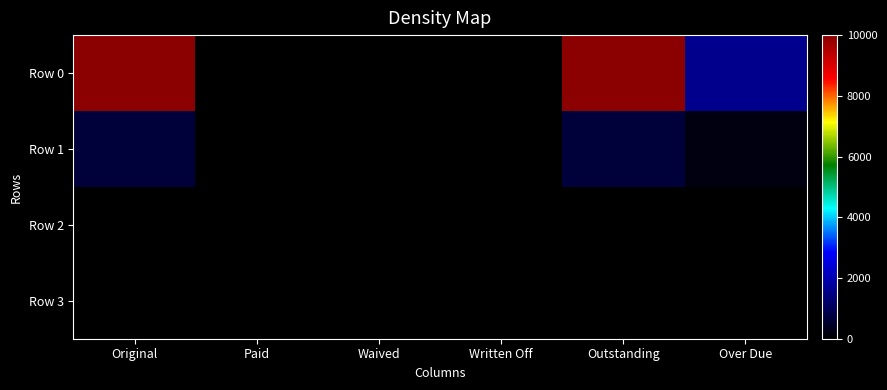

Between Waived and Paid, which is larger?

Waived